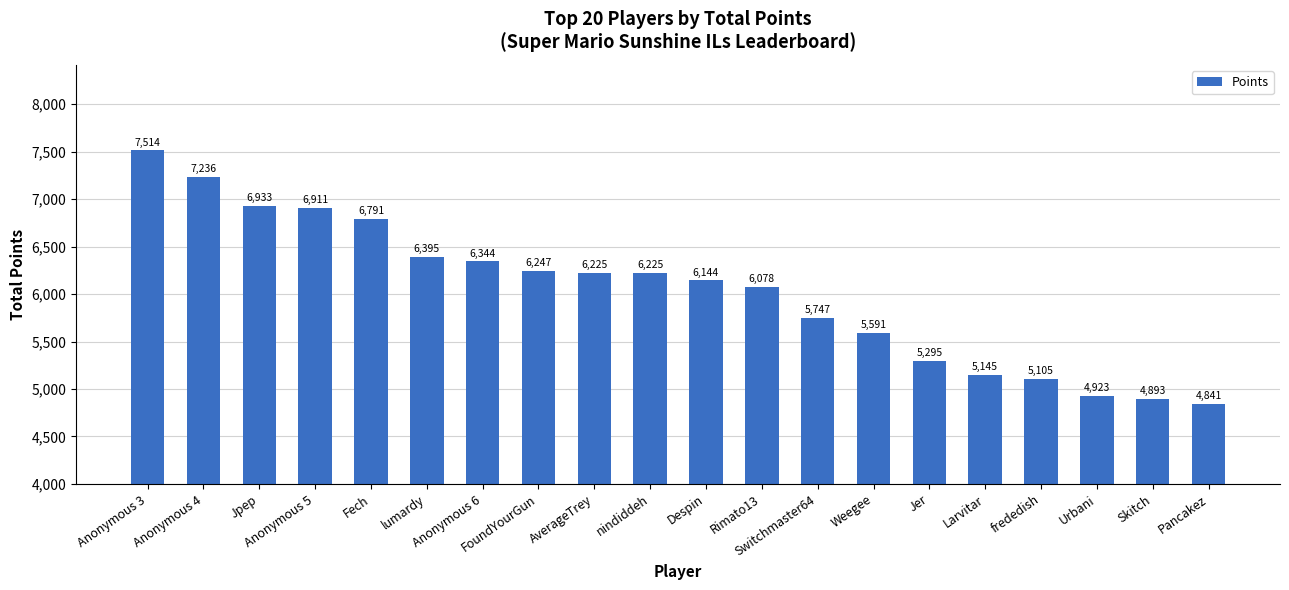

What is the label of the 14th bar from the right?

Anonymous 6